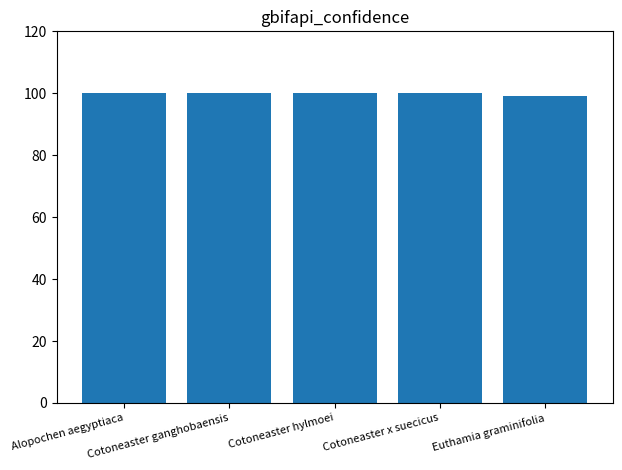

What is the value of the 5th bar from the left?

99